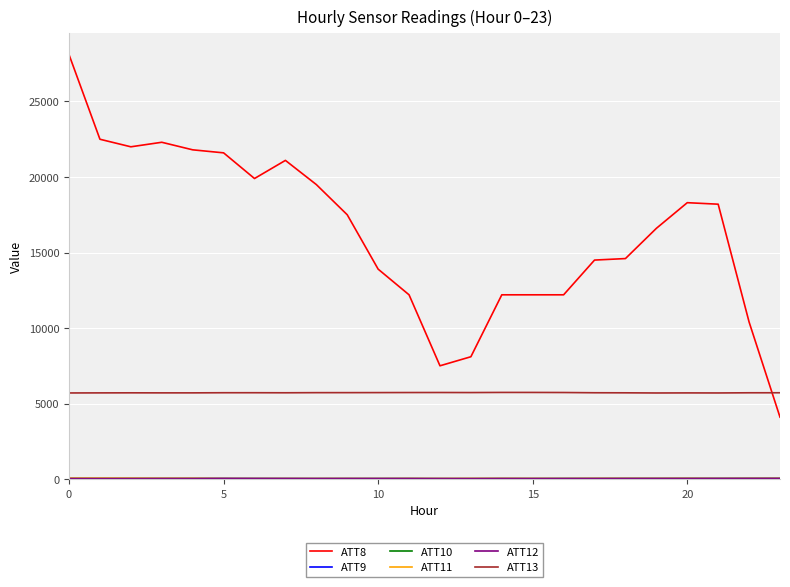

Which series has the largest range (max minus min)?

ATT8